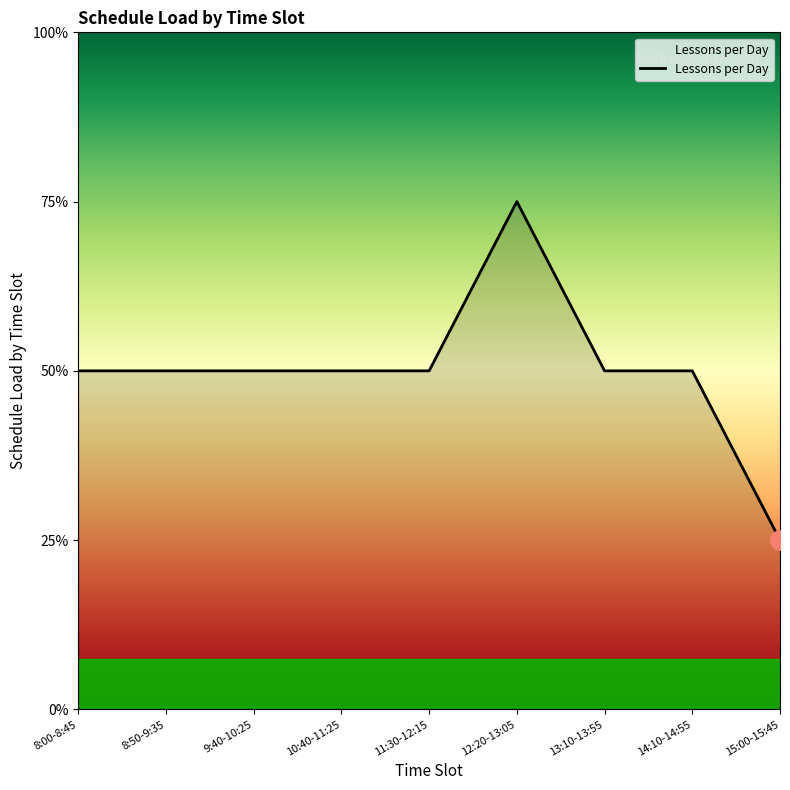

Does the chart display data point markers on the line(s)?

No